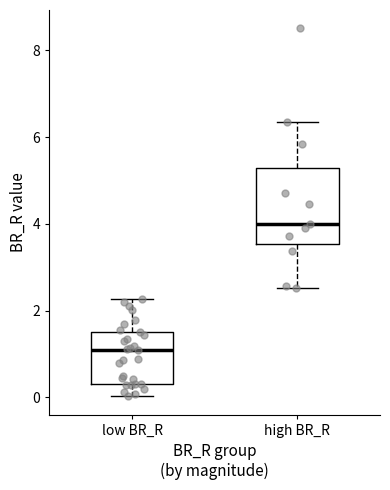

Reading left to right, read every box against the y-axis: the position of its median line, the range the box covers, and the ends of its whiskers. The values are not printed on the chart, so give them approximately, as read against the axis.

low BR_R: median 1.0, box 0.4 to 1.6, whiskers 0.0 to 2.2
high BR_R: median 4.0, box 3.6 to 5.2, whiskers 2.6 to 6.4